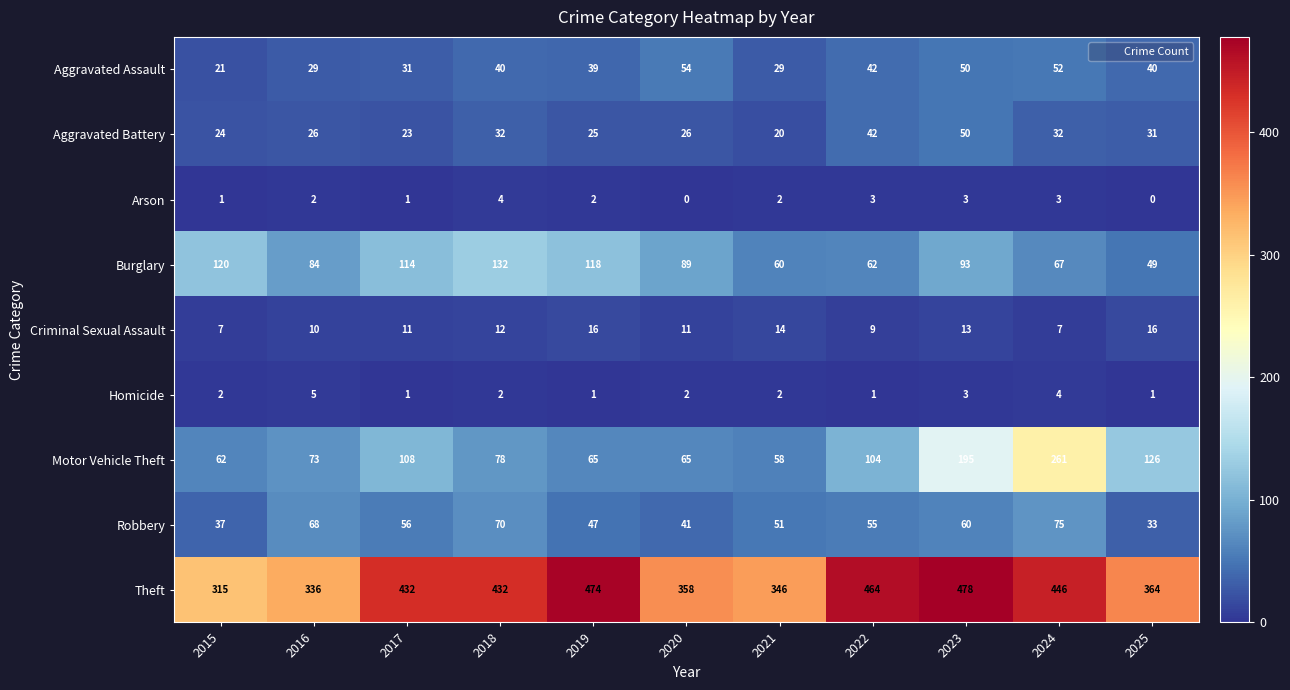

Between 2023 and 2025, which series saw the biggest shift?

Theft